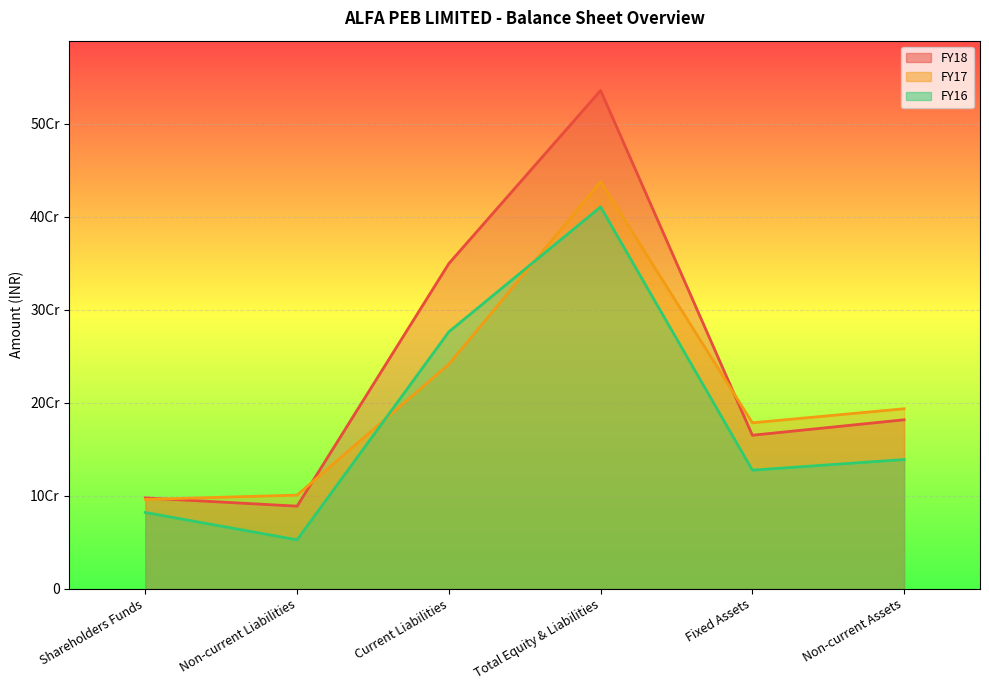

What is the highest value of the FY16 series?

410704432